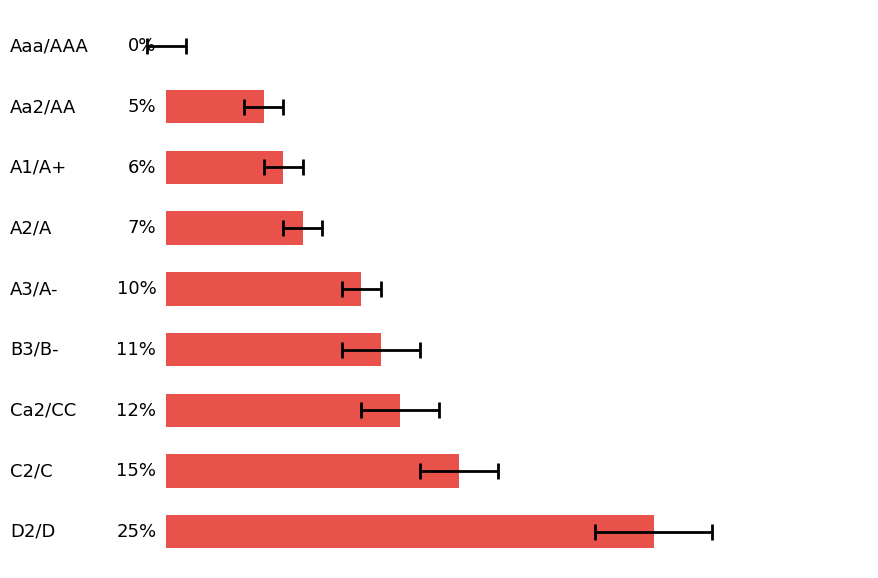

How many bars are there in total?

9